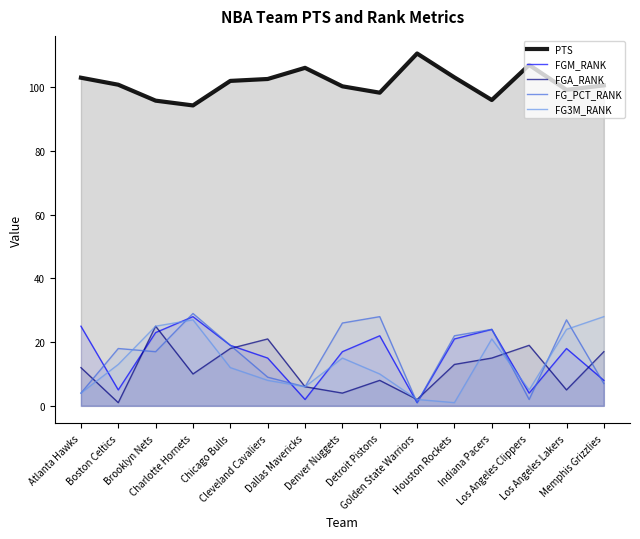

Is the value of FG3M_RANK at Los Angeles Lakers greater than the value of FGA_RANK at Detroit Pistons?

Yes